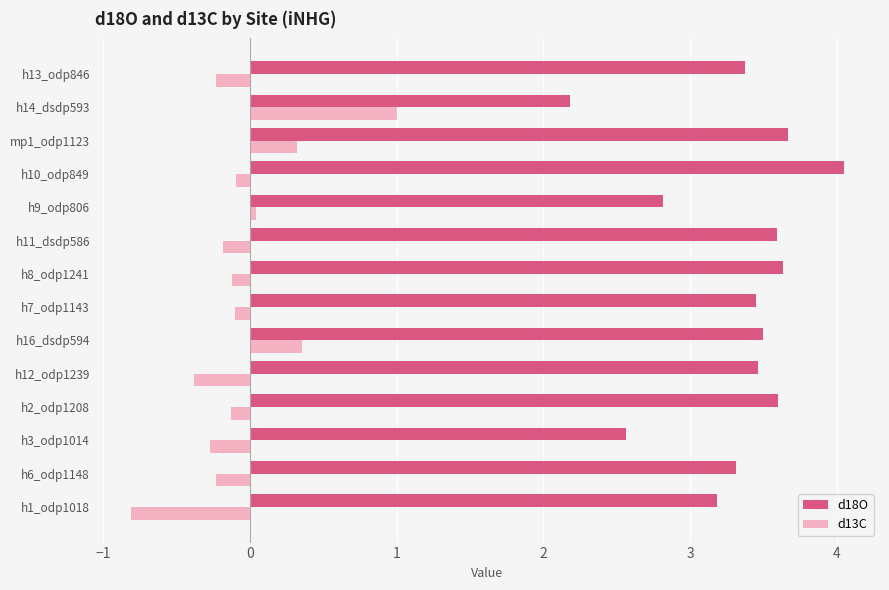

At how many categories does at least one series exceed 2?

14